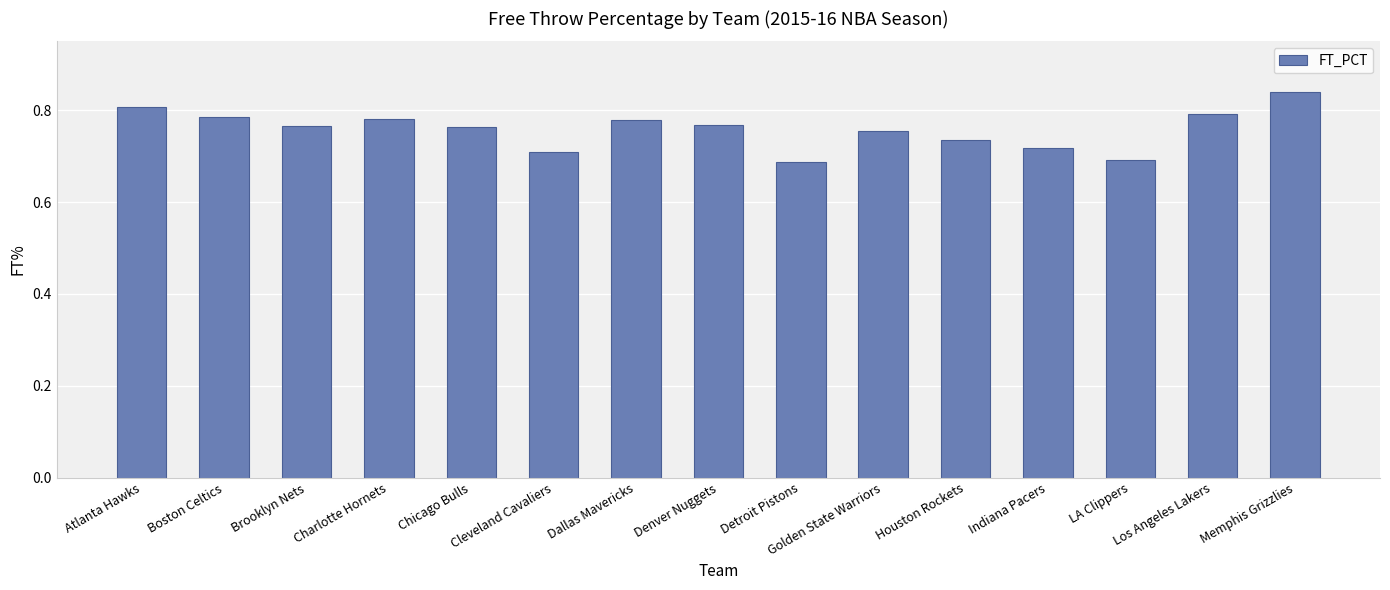

Which label corresponds to the largest value in the chart?

Memphis Grizzlies